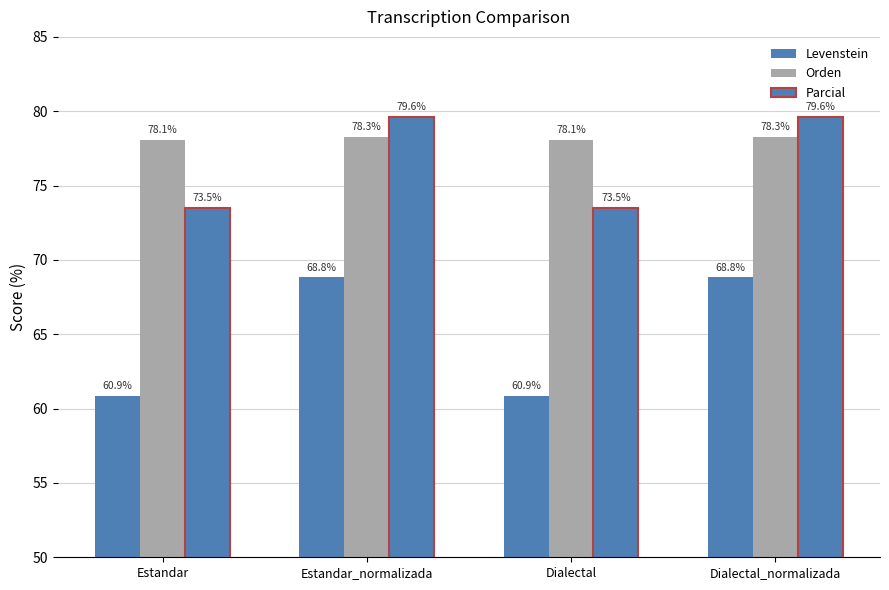

Count the Orden values in the range 78 to 79.

4